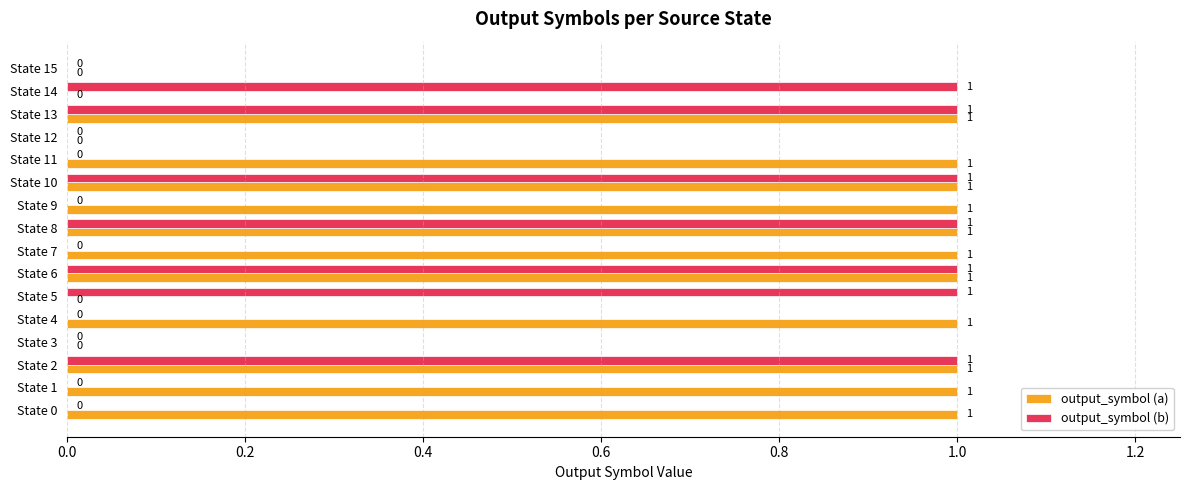

How many output_symbol (b) values are between 0 and 1?

16